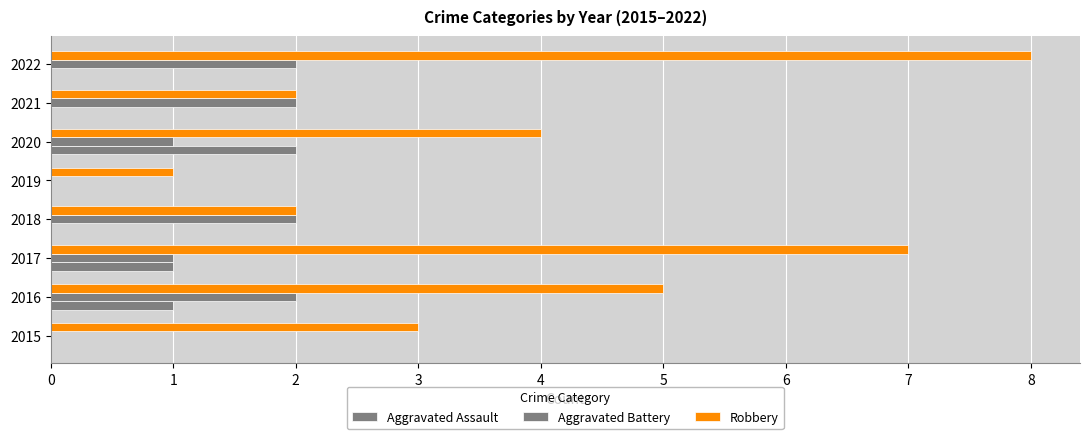

How many categories are shown in the chart?

8